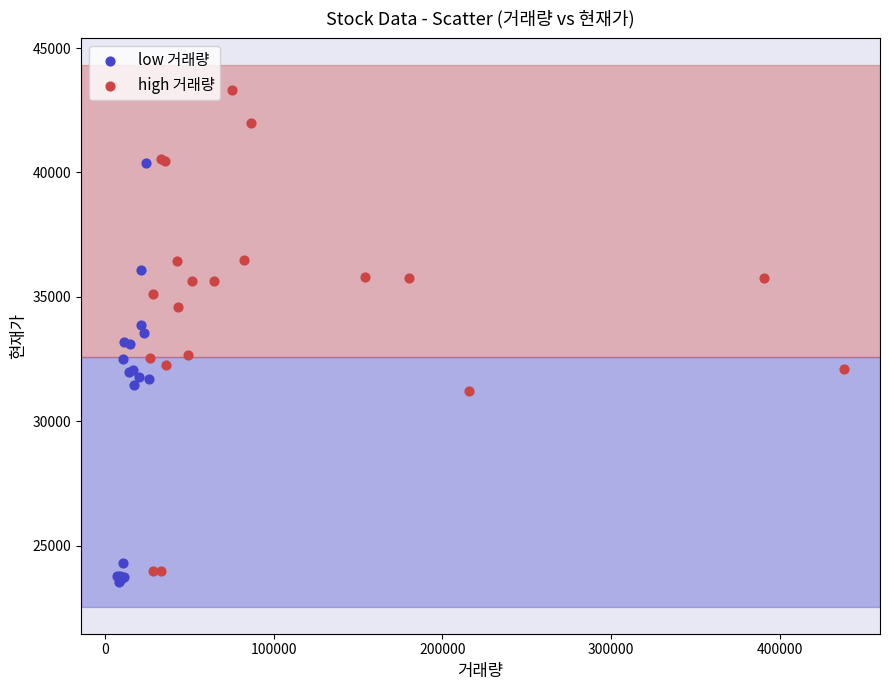

Which series contains the lowest Y value?

low 거래량